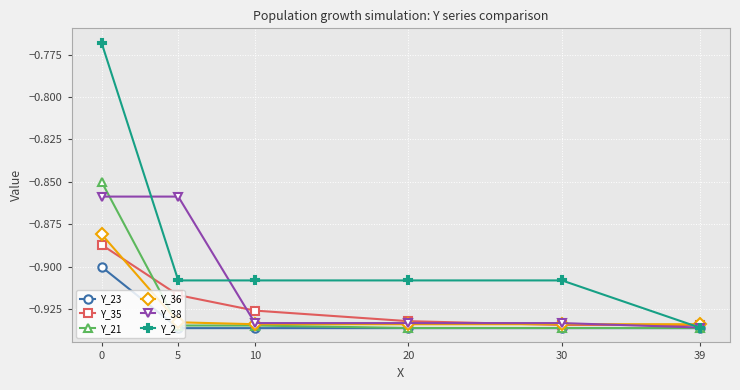

What is the total value across all series at 39?

-5.6